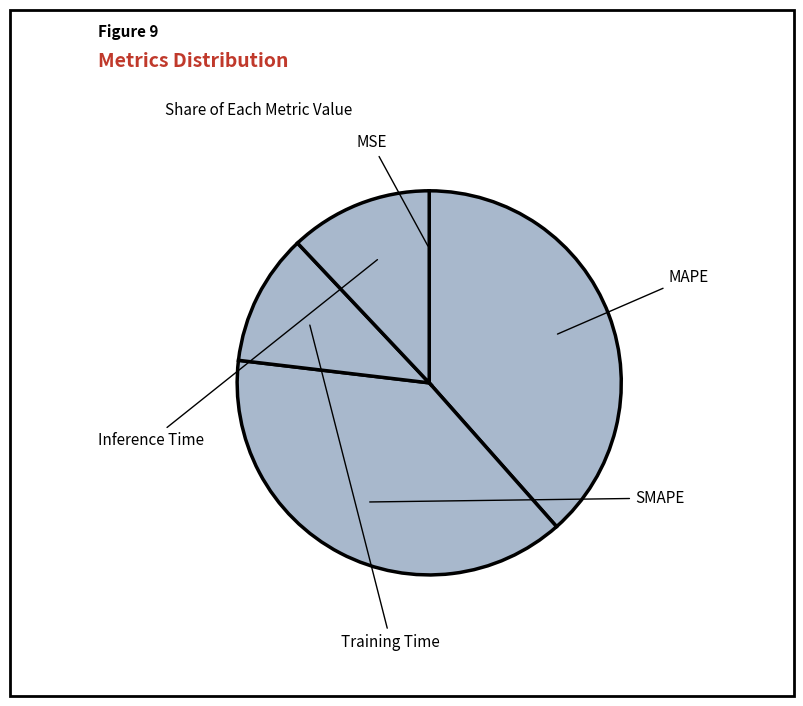

How many slices are in this pie chart?

5